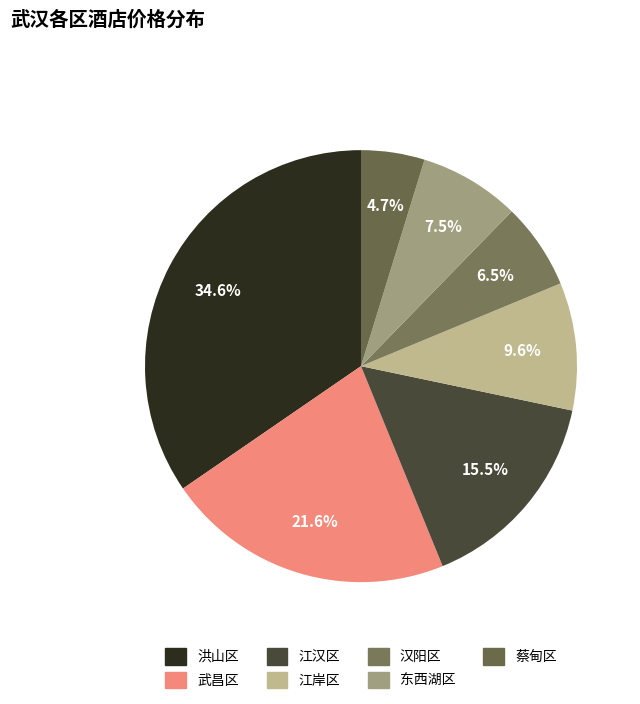

Rank the categories by value from lowest to highest.

蔡甸区, 汉阳区, 东西湖区, 江岸区, 江汉区, 武昌区, 洪山区